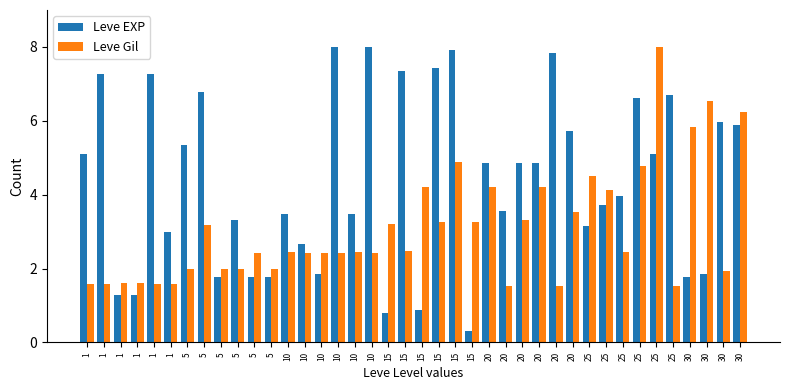

Which series has the widest spread of values?

Leve EXP